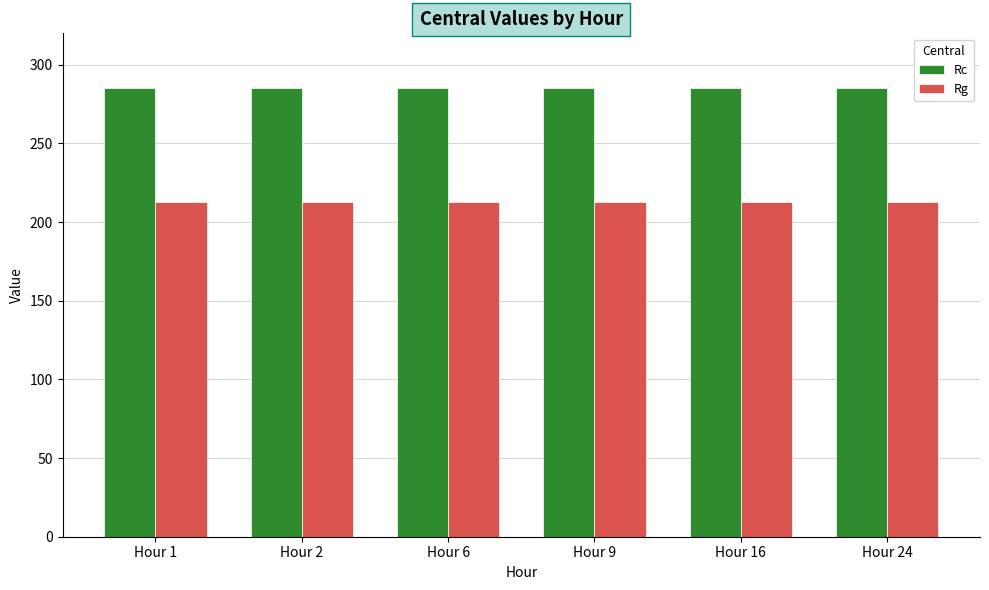

What is the sum of the Rc values at Hour 16 and Hour 2?

571.1